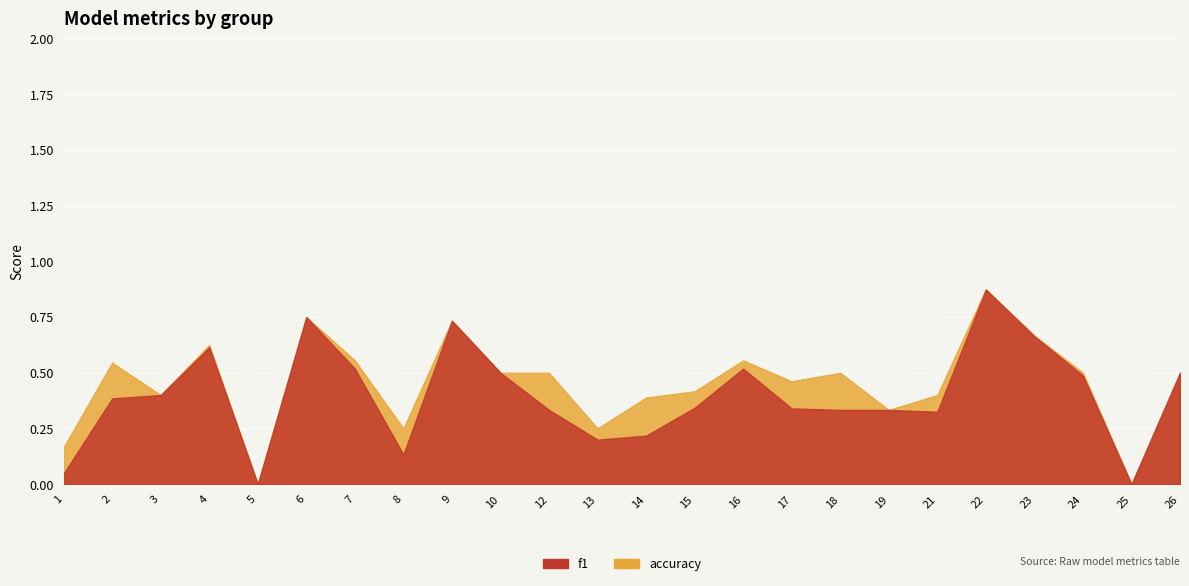

True or false: accuracy has a value of 1.1 at 6.

False